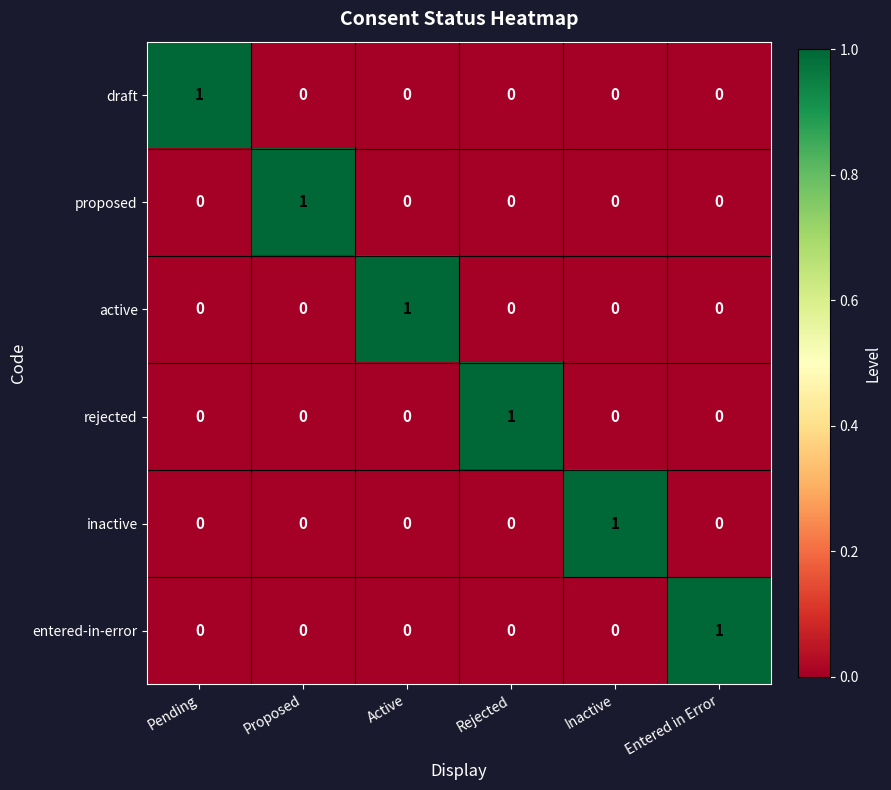

At which label does draft reach its peak?

Pending